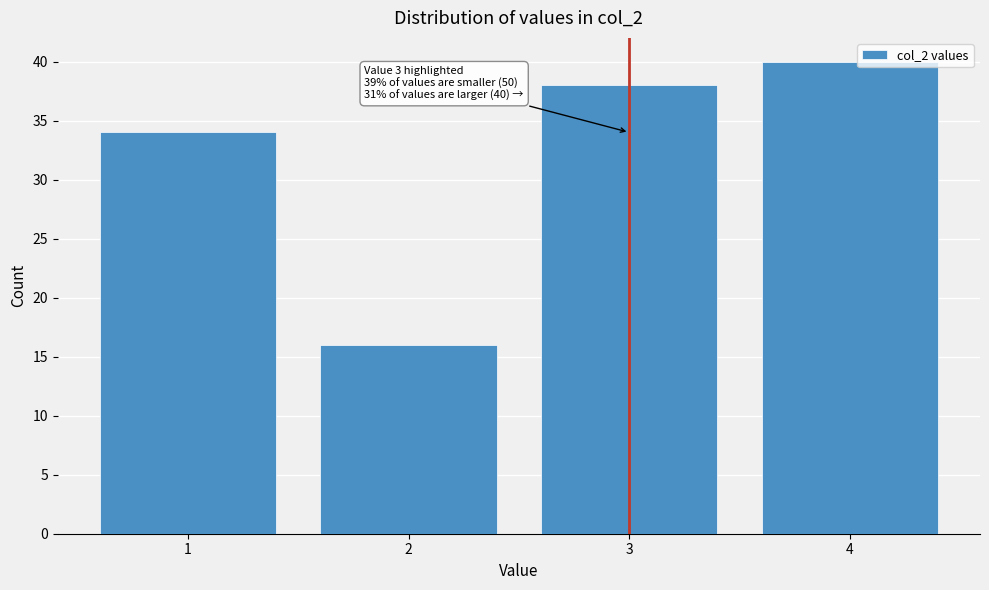

Reading left to right, extract all data points from this chart.

1=34	2=16	3=38	4=40